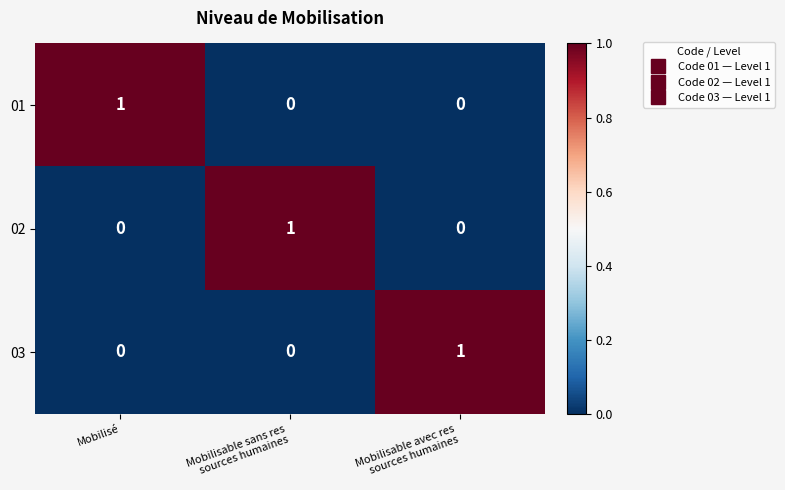

What is the spread (max minus min) of values at Mobilisable sans res
sources humaines?

1